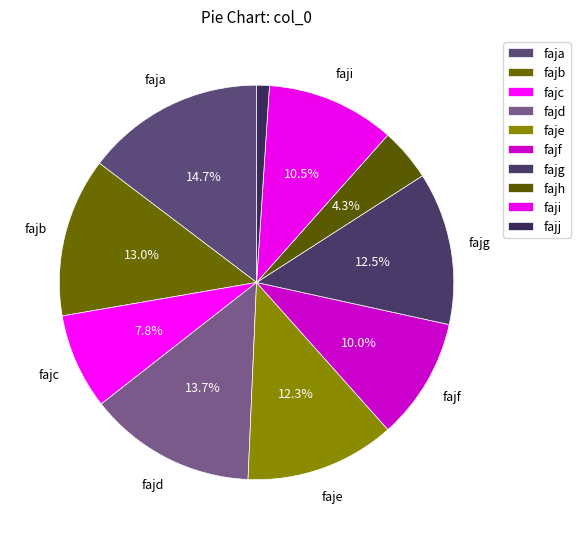

To the nearest percent, what is the combined percentage of fajh and faja?

19%